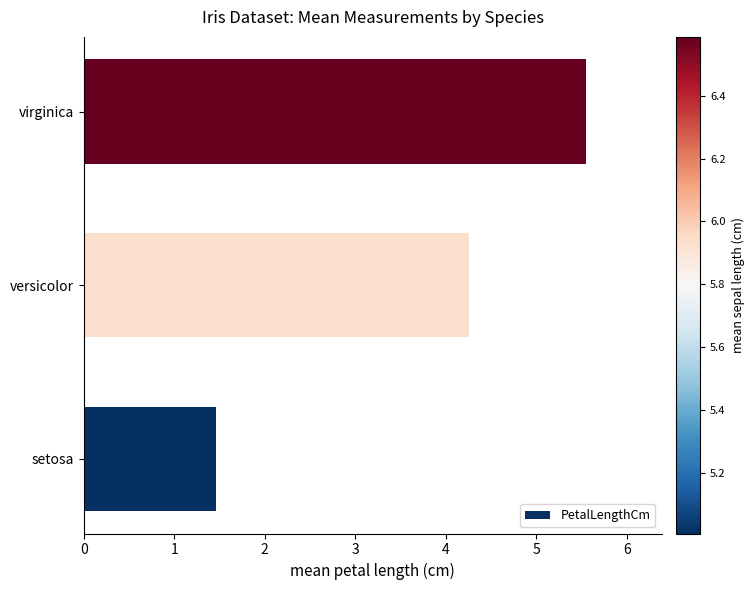

Is it true that the value at versicolor is 6.4?

False